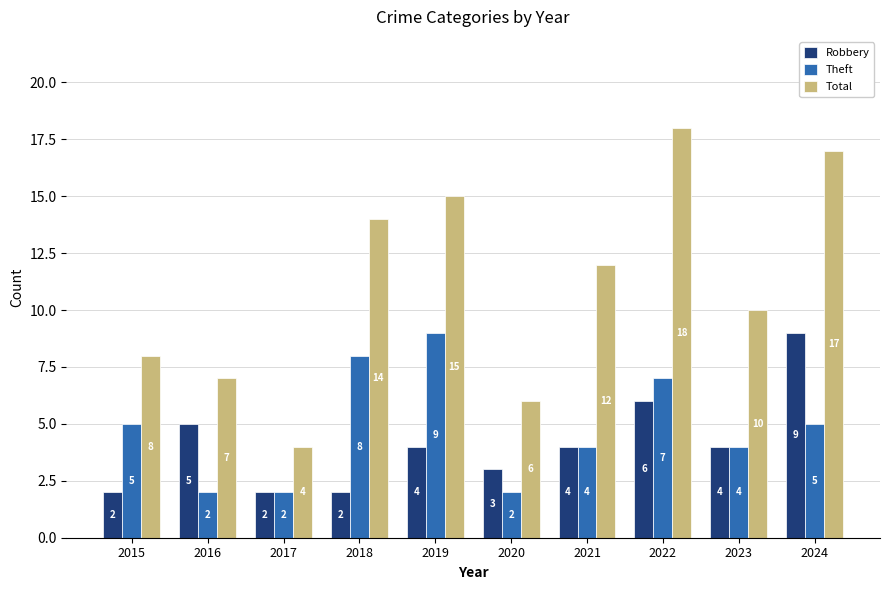

Which series has the largest range (max minus min)?

Total